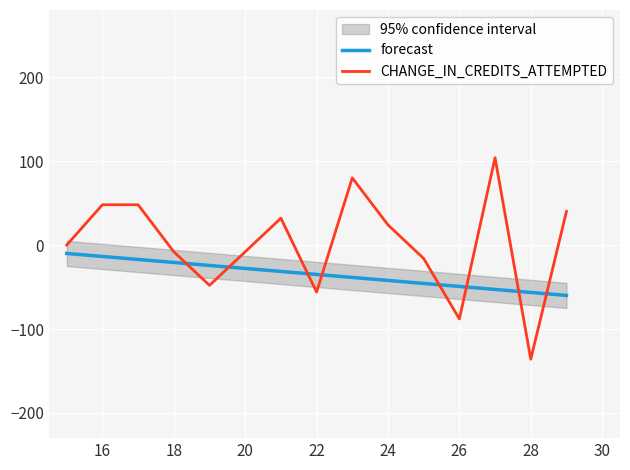

What is the lowest value of the forecast series?

-60.0